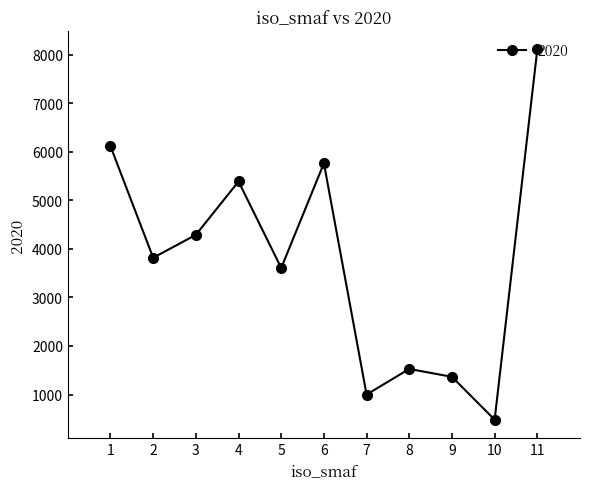

True or false: there are more than 0 points higher than both neighbors.

True